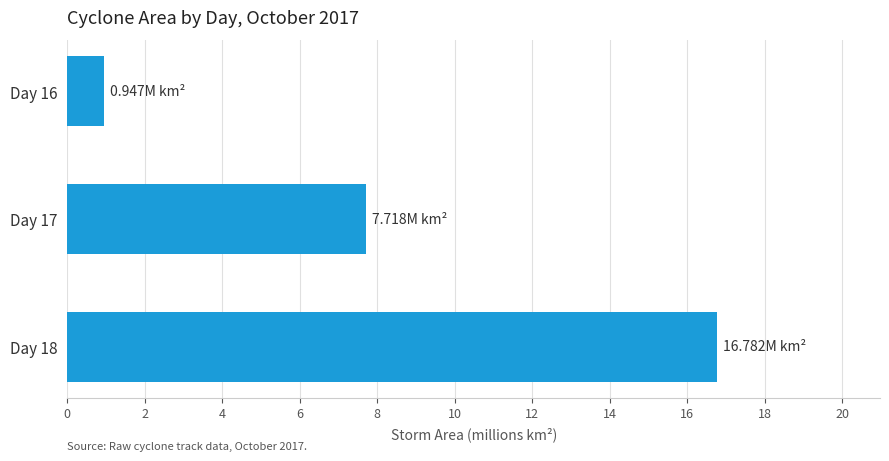

What is the ratio of the value at Day 17 to the value at Day 18?

0.5